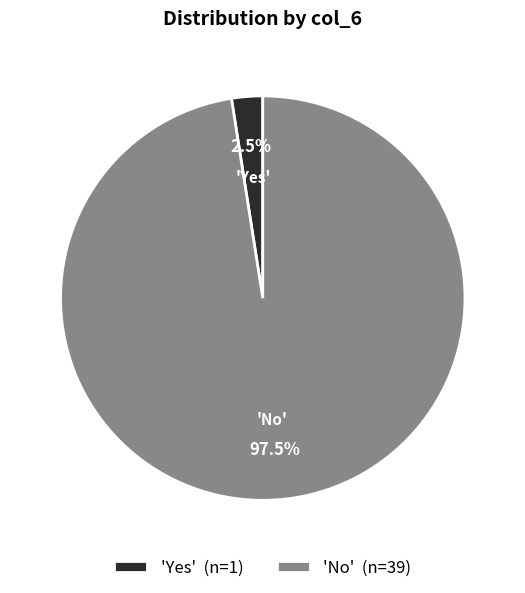

What is the total percentage of 'Yes' (n=1) and 'No' (n=39)?

100.0%